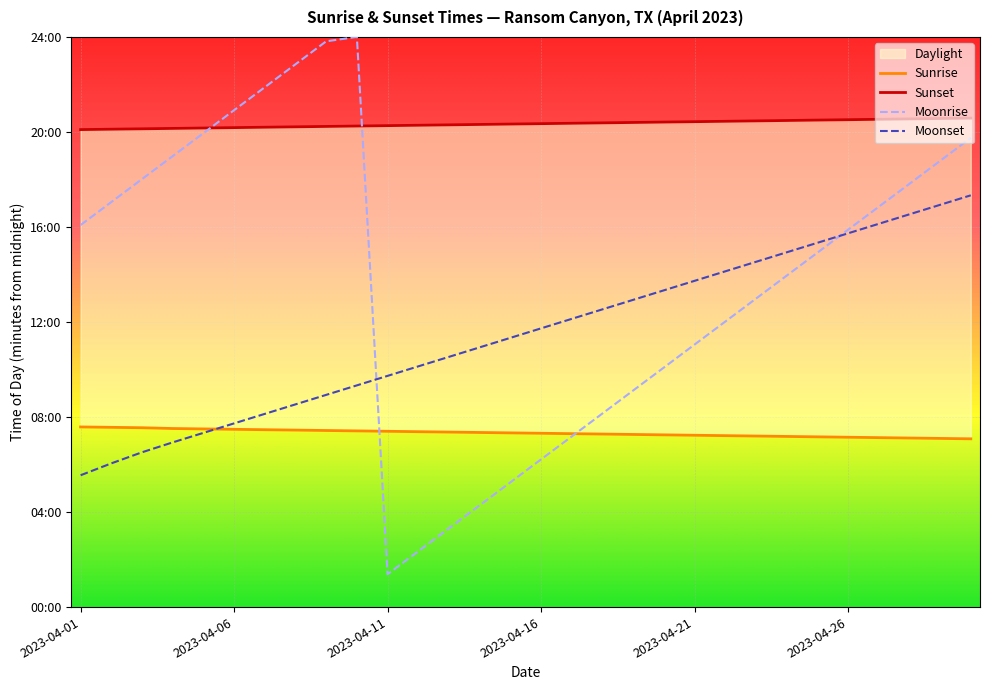

Is it true that Moonset equals 680 at 14?

True